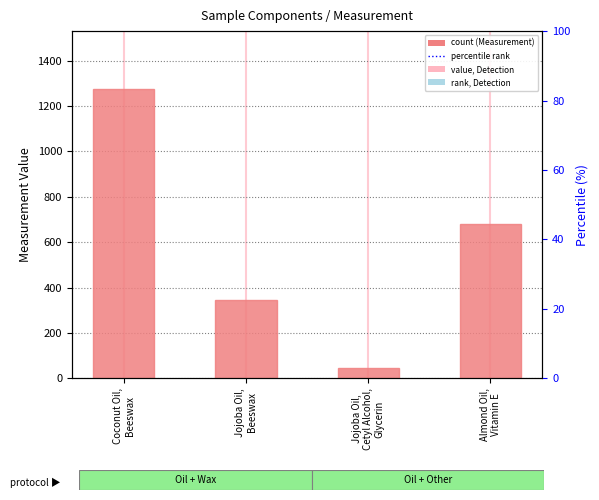

Rank the categories by value from highest to lowest.

Coconut Oil,
Beeswax, Almond Oil,
Vitamin E, Jojoba Oil,
Beeswax, Jojoba Oil,
Cetyl Alcohol,
Glycerin